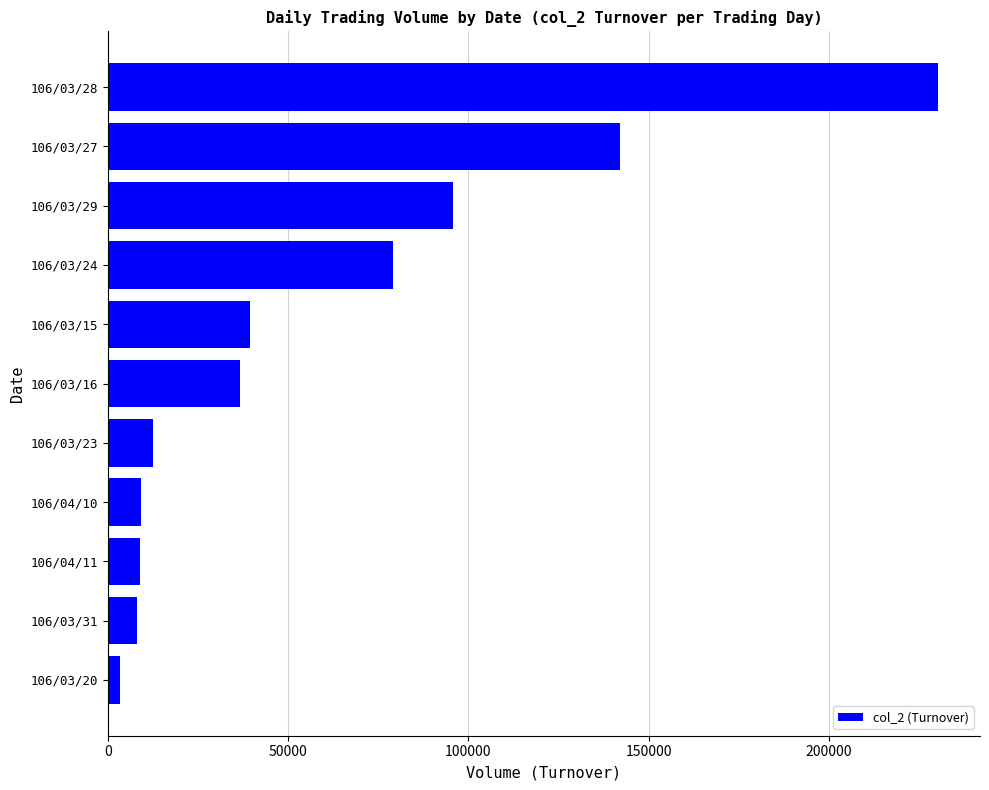

The value at 106/03/28 is 394653. True or false?

False